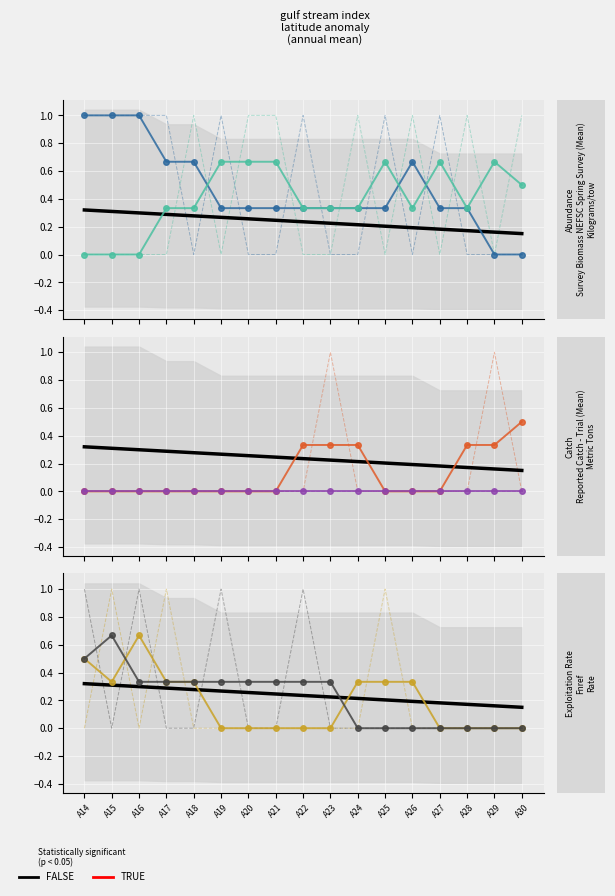

Which category has the highest value in the c2_1 series?

A15